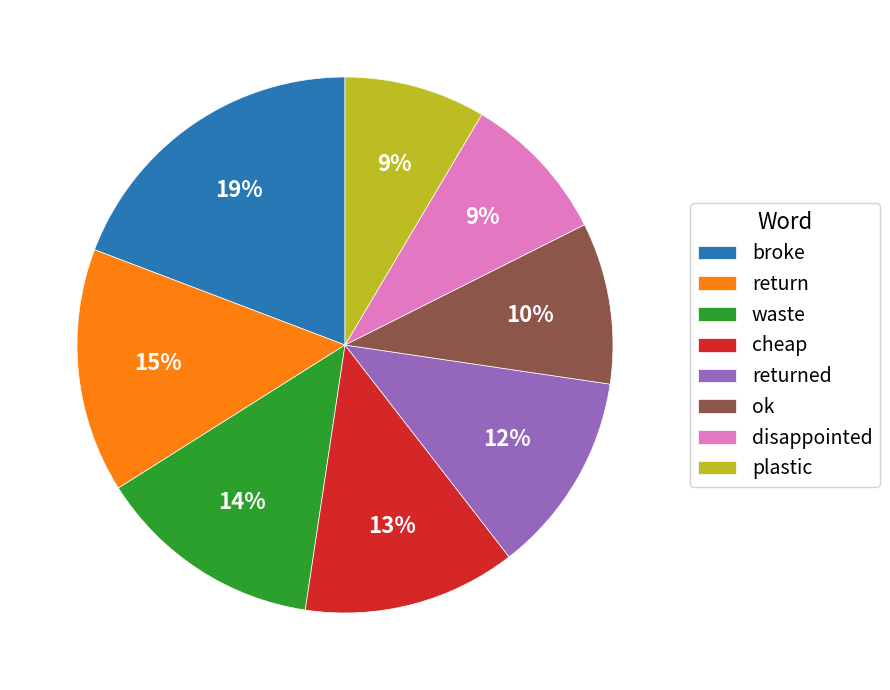

What percentage is the disappointed slice, to the nearest percent?

9%